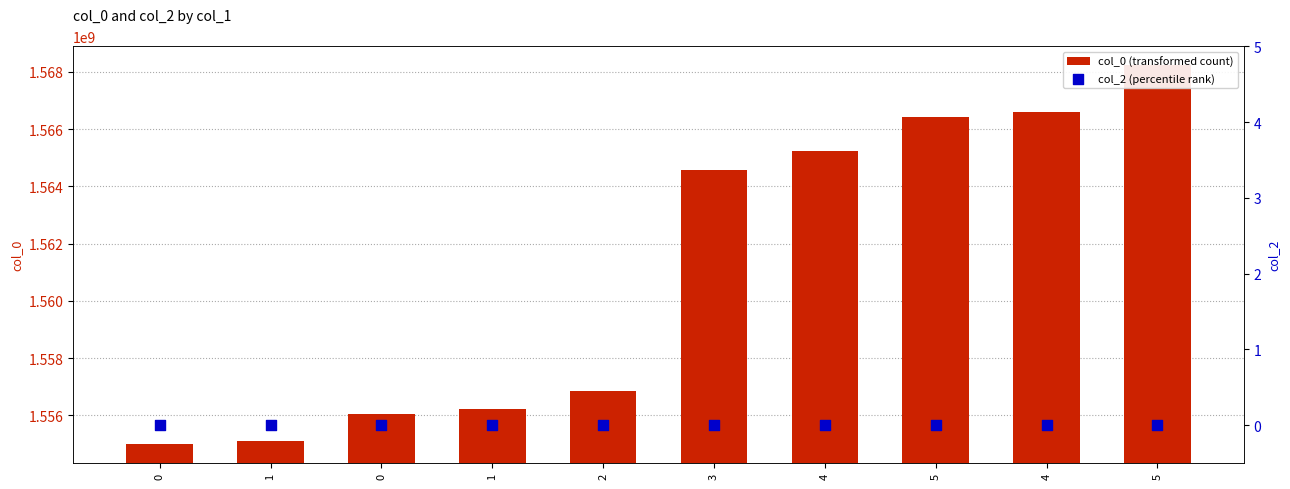

What are all the series names shown in the legend?

col_0 (transformed count), col_2 (percentile rank)